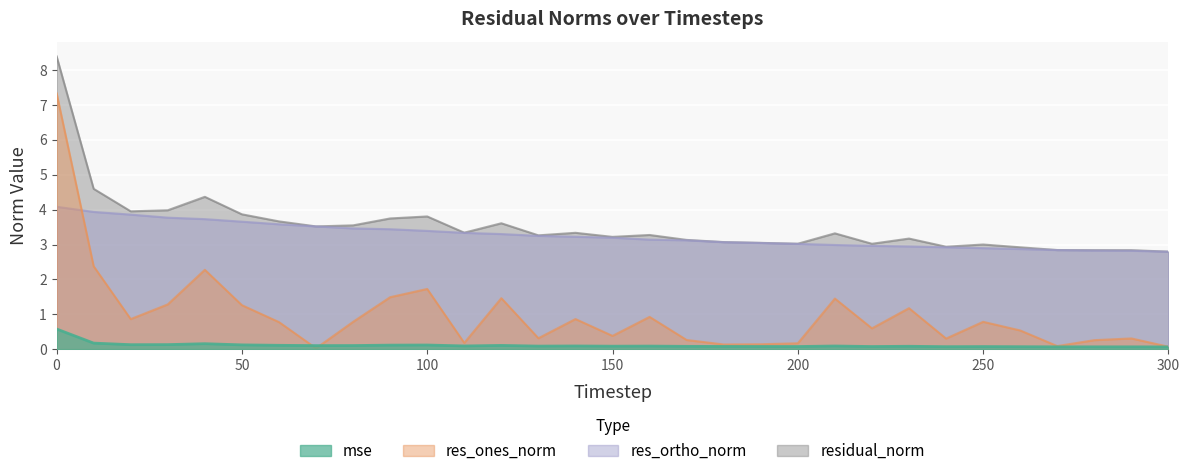

How many times do res_ortho_norm and res_ones_norm cross each other?

1